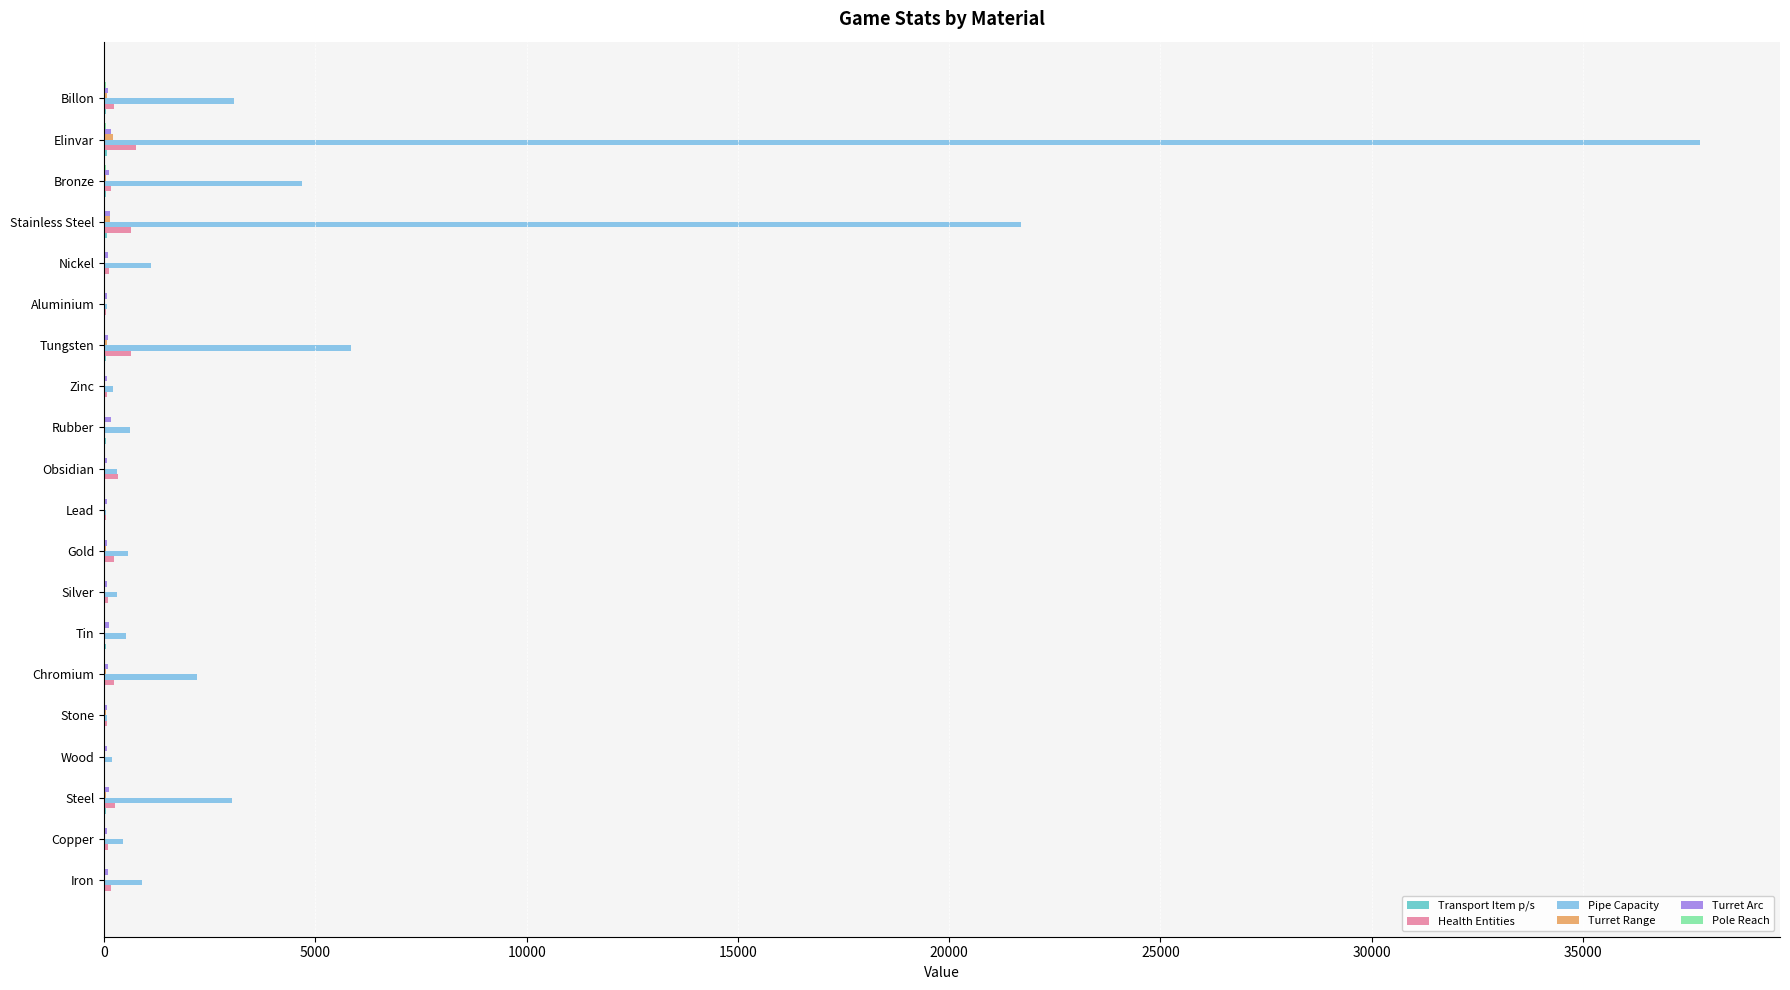

At which category is the sum across all series the highest?

Elinvar